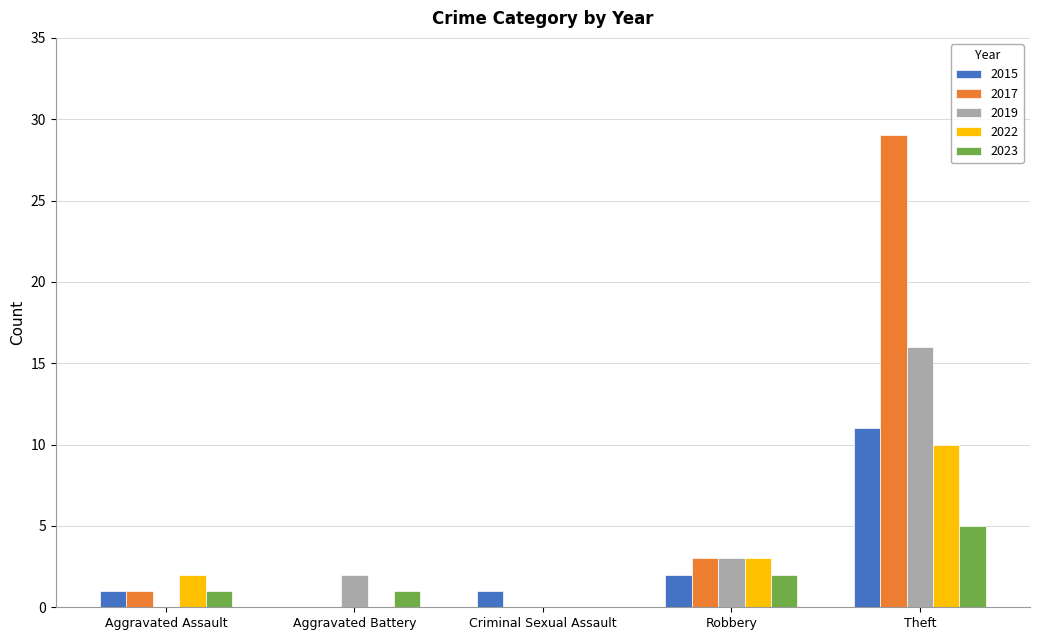

The 2019 series shows 0 at Aggravated Assault. True or false?

True